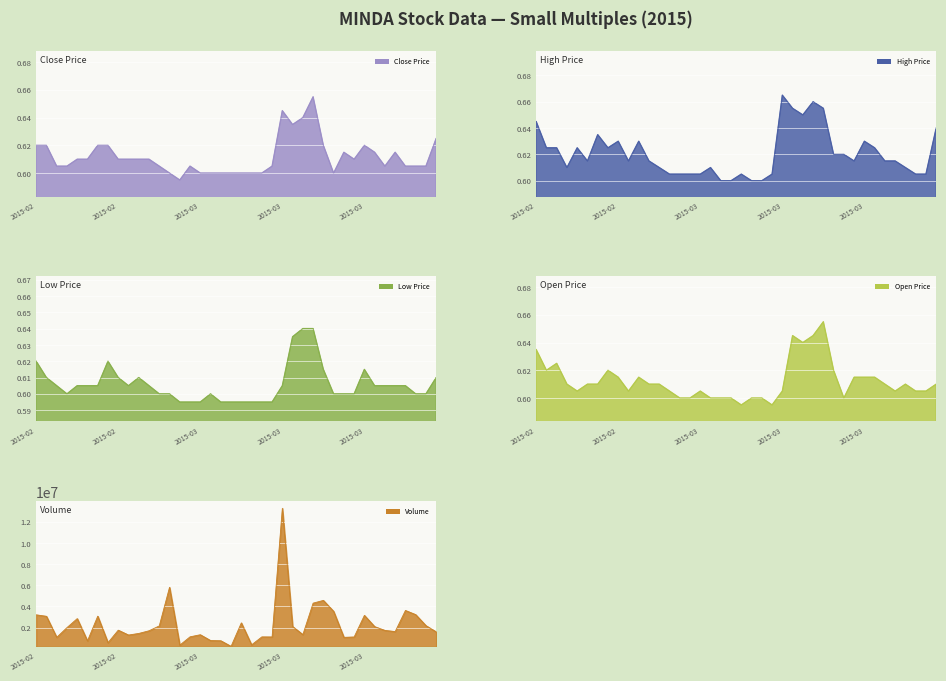

Which category has the lowest value in the high series?

2015-03